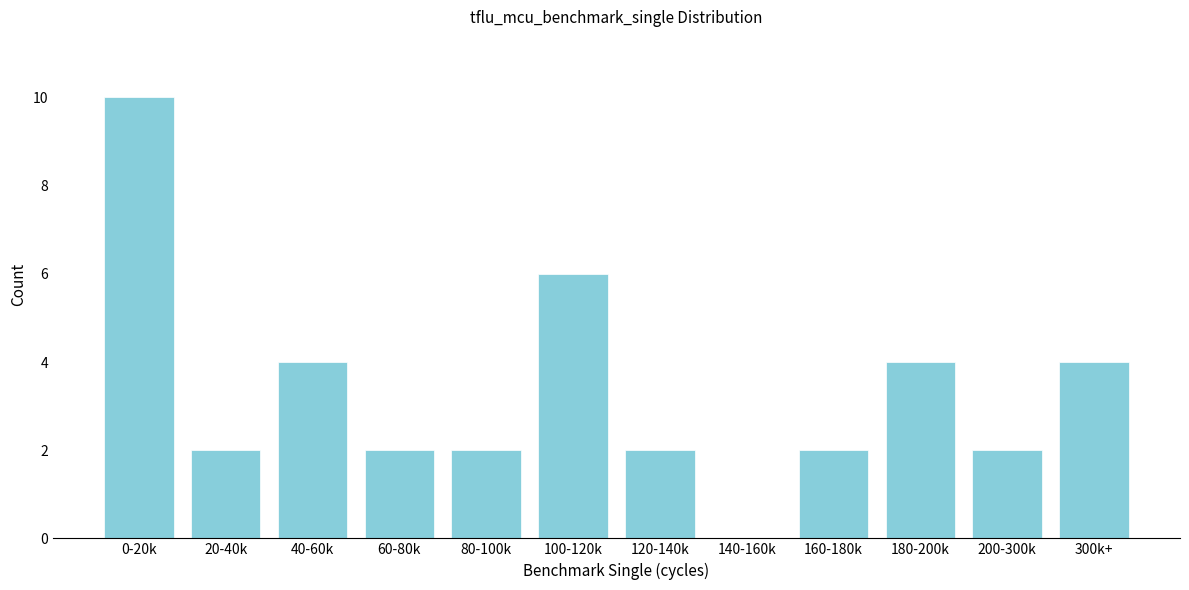

Reading left to right, transcribe all the data shown in this chart.

0-20k=10	20-40k=2	40-60k=4	60-80k=2	80-100k=2	100-120k=6	120-140k=2	140-160k=0	160-180k=2	180-200k=4	200-300k=2	300k+=4